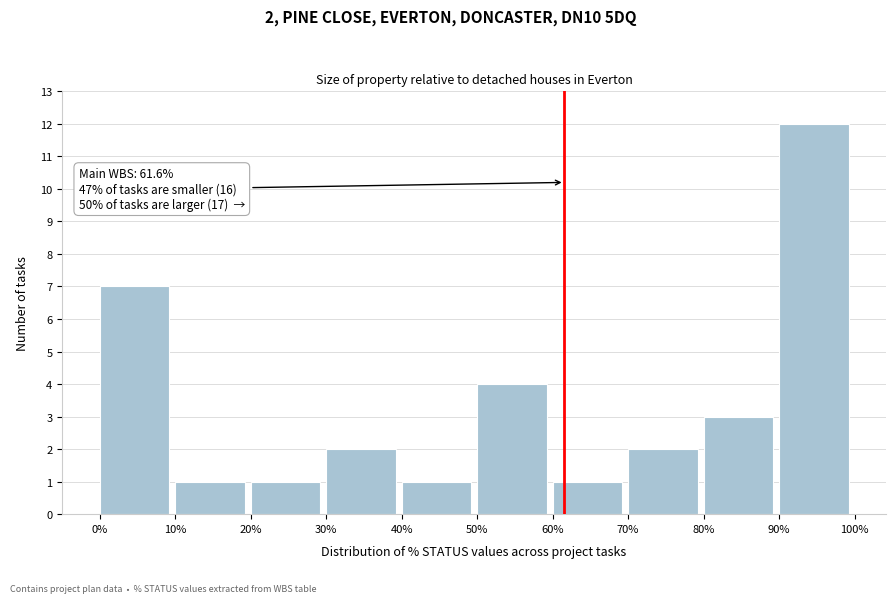

Reading left to right, list all the values displayed in this chart.

0%=7	10%=1	20%=1	30%=2	40%=1	50%=4	60%=1	70%=2	80%=3	90%=12